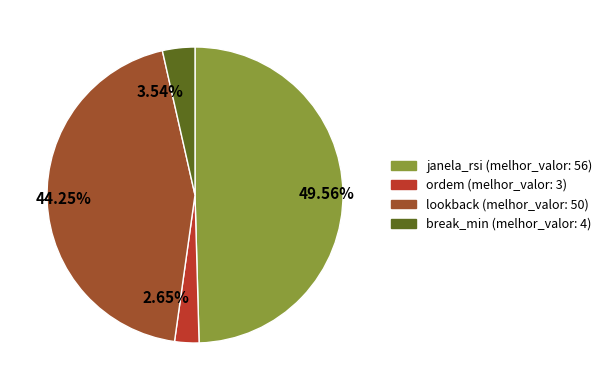

Which category has the smallest portion of the pie?

2.65%